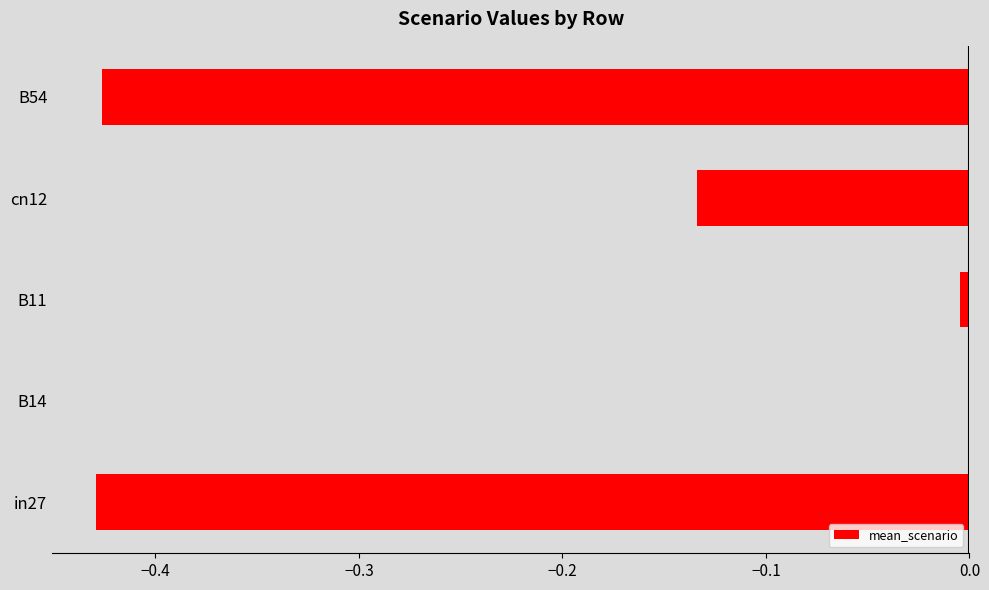

True or false: the data shows -0.0 at B11.

True